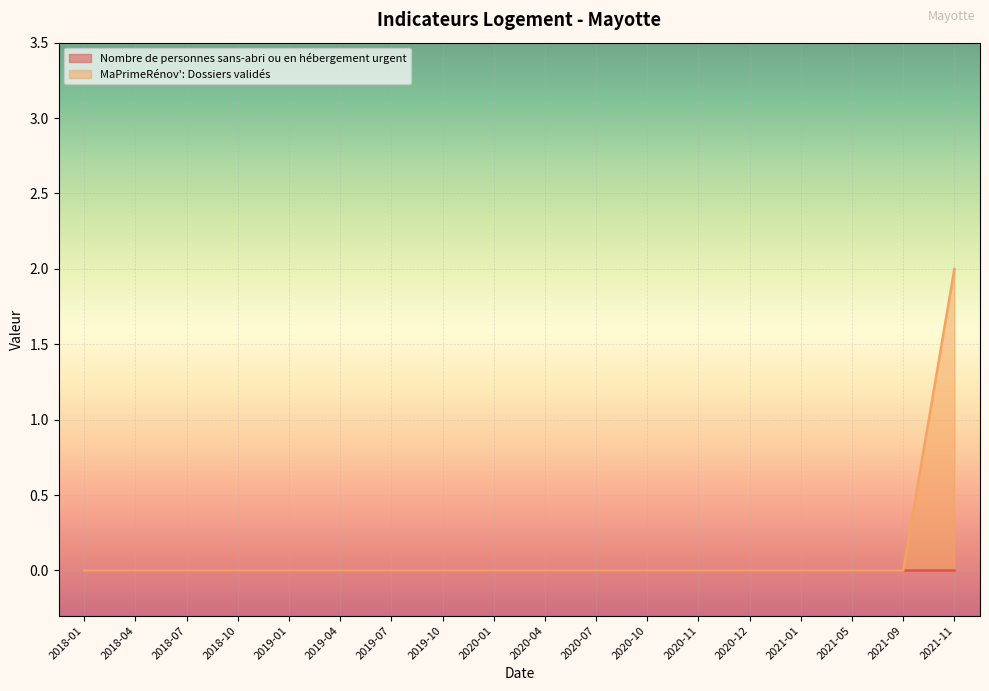

What position from the right is 2021-09?

2